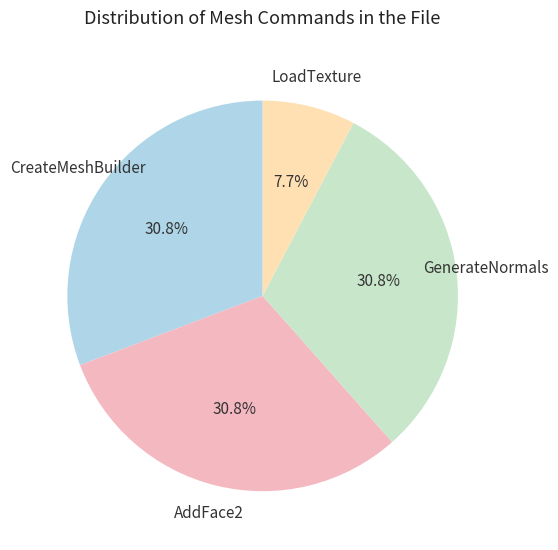

Is there a majority slice in this chart?

No